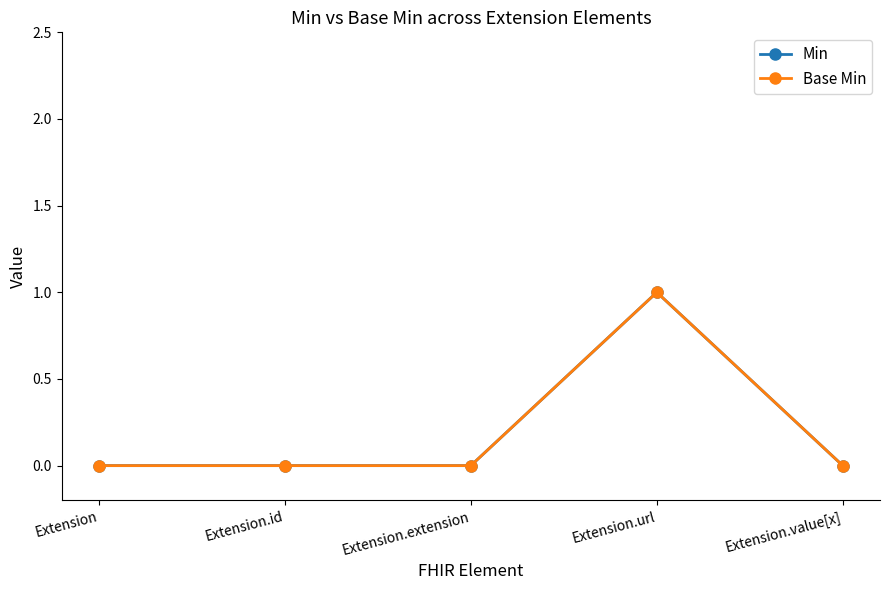

List the labels in order of Base Min value, largest first.

Extension.url, Extension, Extension.id, Extension.extension, Extension.value[x]